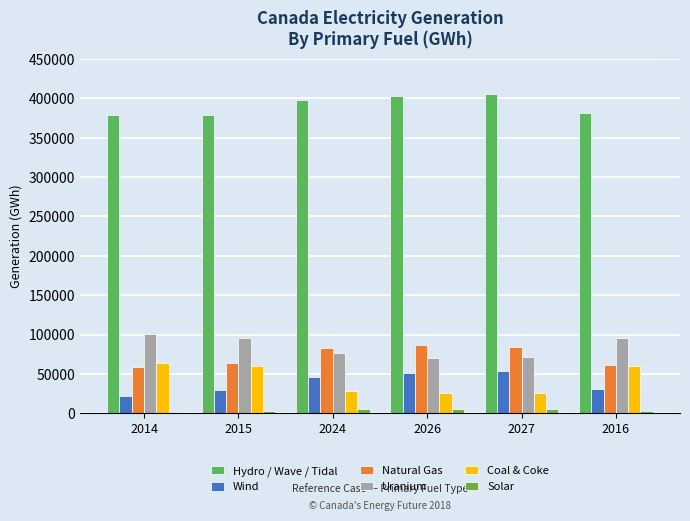

What is the greatest value displayed?

406012.1